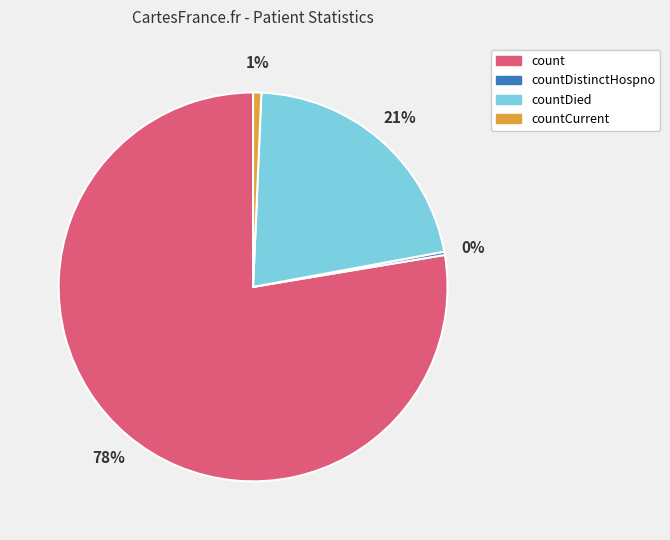

To the nearest percent, what is the average slice percentage?

25%